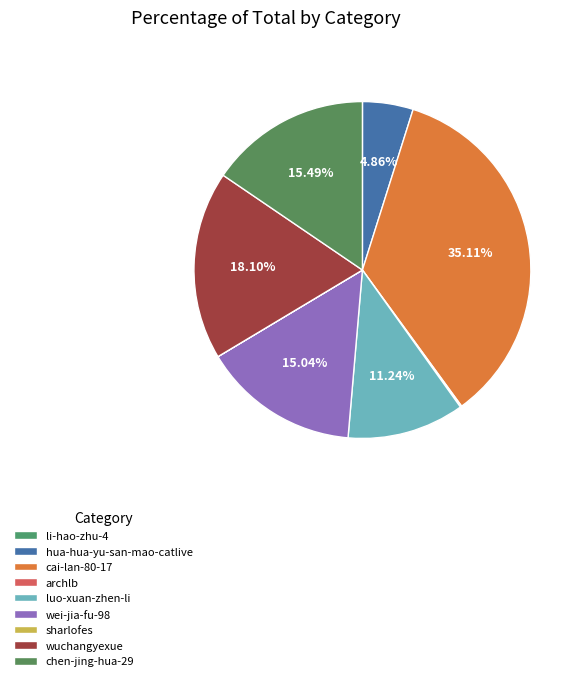

What percentage is NOT represented by hua-hua-yu-san-mao-catlive?

95.1%